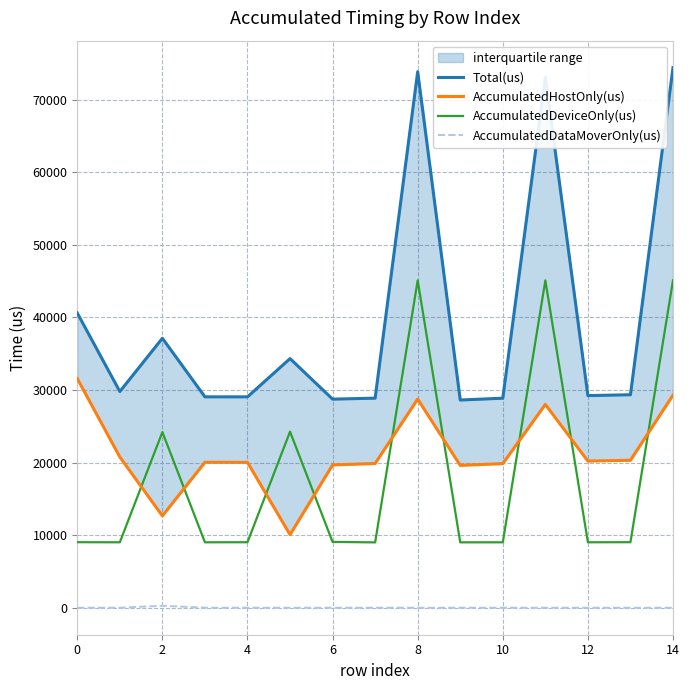

Does the chart display data point markers on the line(s)?

No